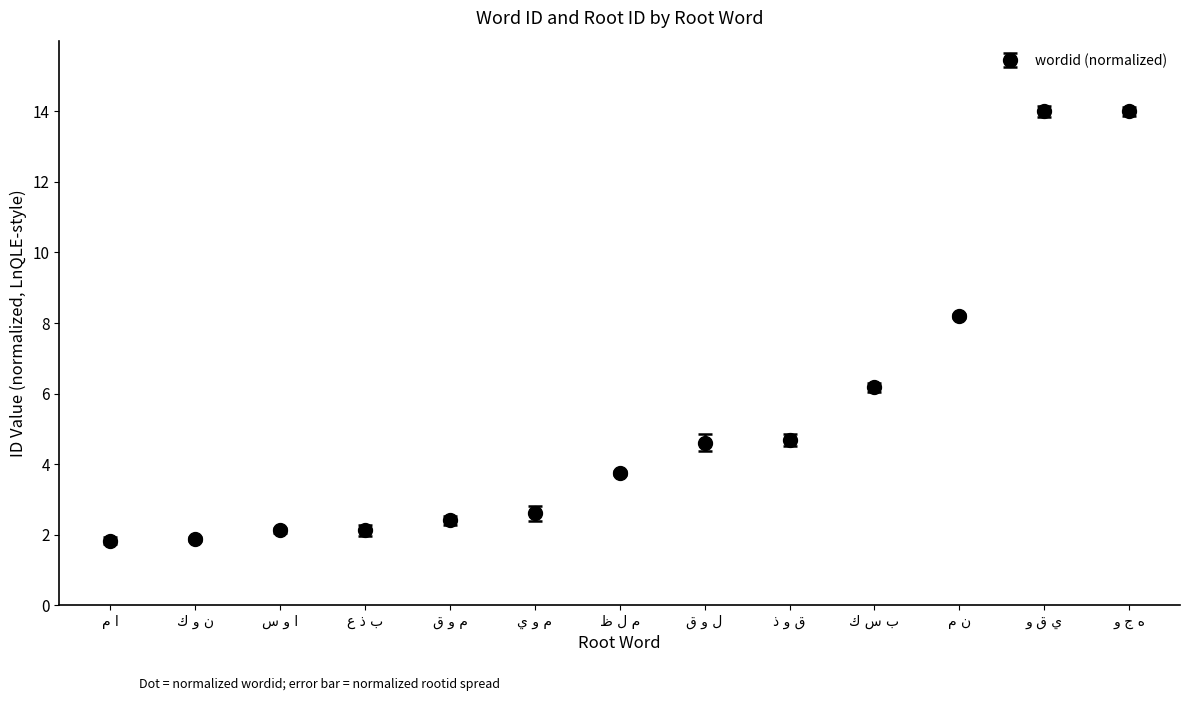

What is the difference between the maximum and minimum values?

12.2